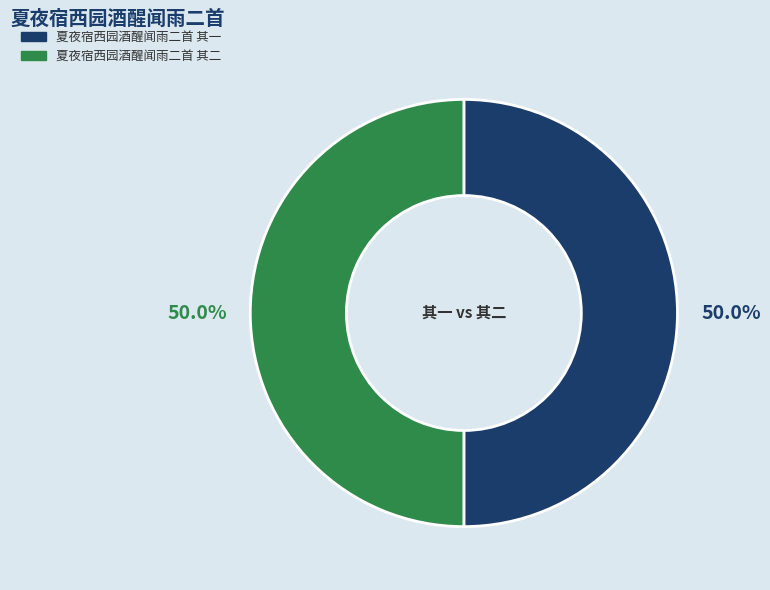

What portion of the pie excludes 夏夜宿西园酒醒闻雨二首 其一?

50.0%